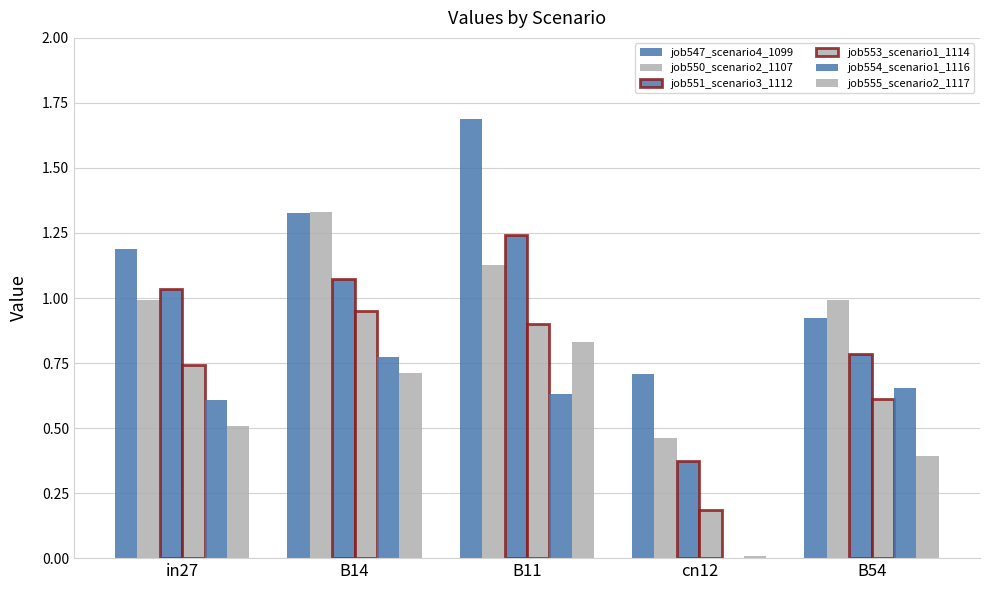

Is it true that job550_scenario2_1107 equals 0.6 at cn12?

False